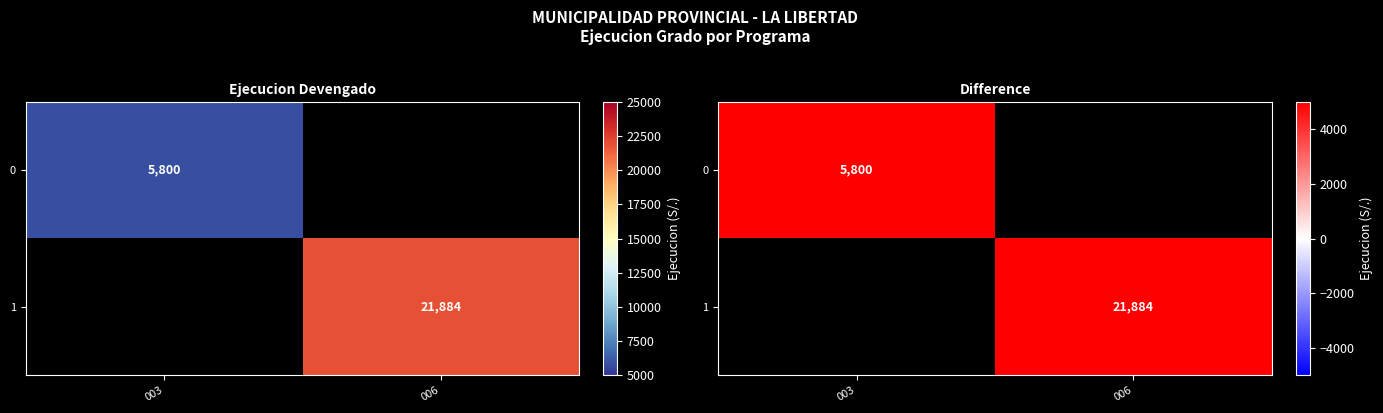

List the labels in order of 0 value, largest first.

003, 006